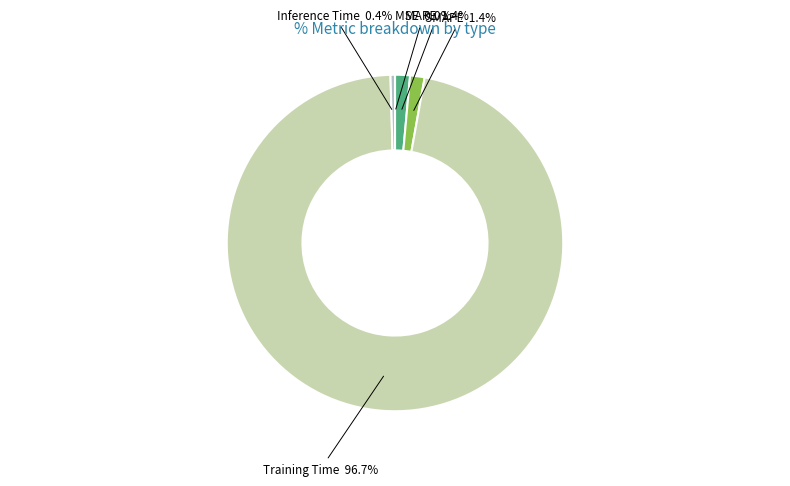

What percentage do MAPE and SMAPE together represent?

2.8%